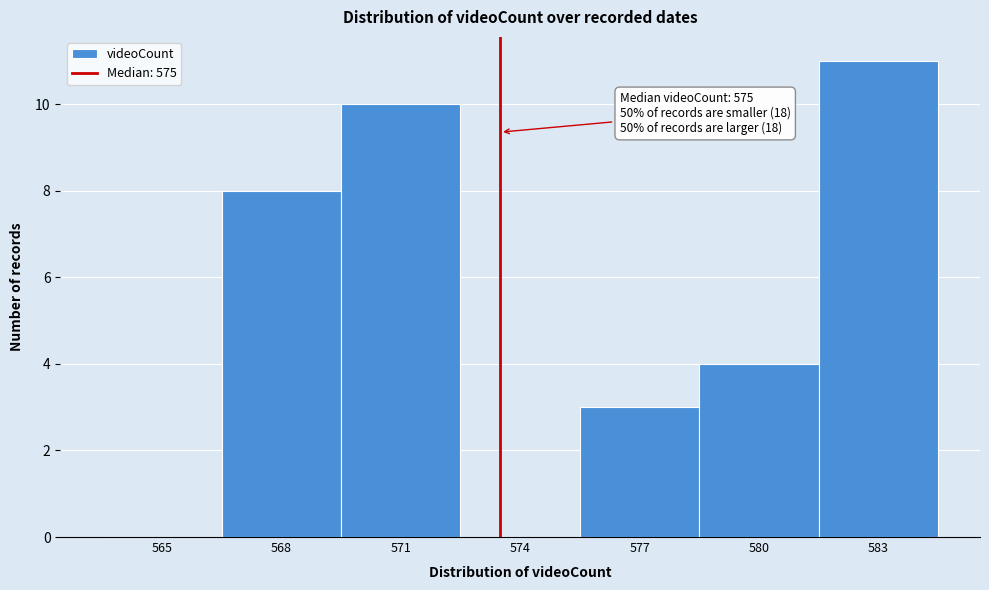

Reading left to right, what are all the values shown in this chart?

565=0	568=8	571=10	574=0	577=3	580=4	583=11